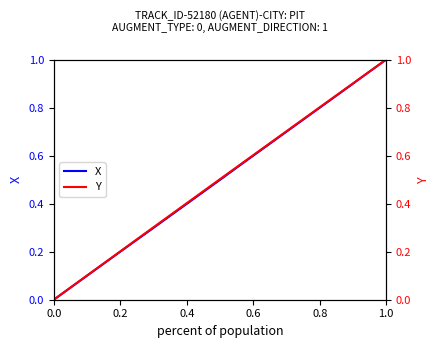

How many data points does each series have?

19